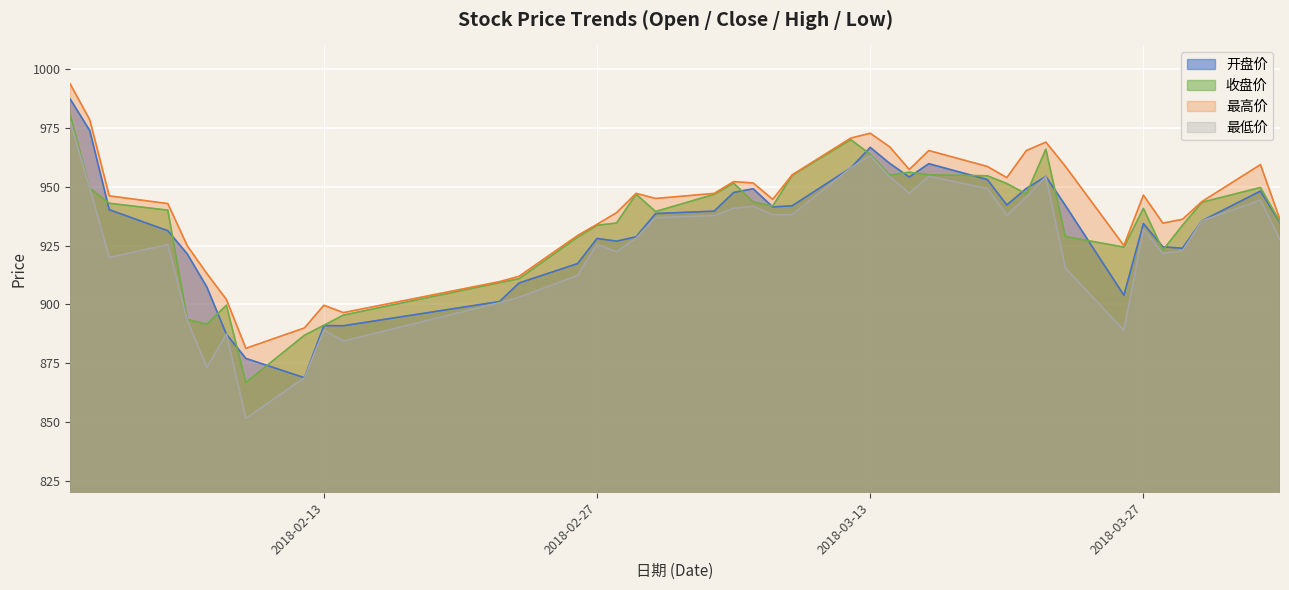

How many values in the 收盘价 series exceed 941?

20